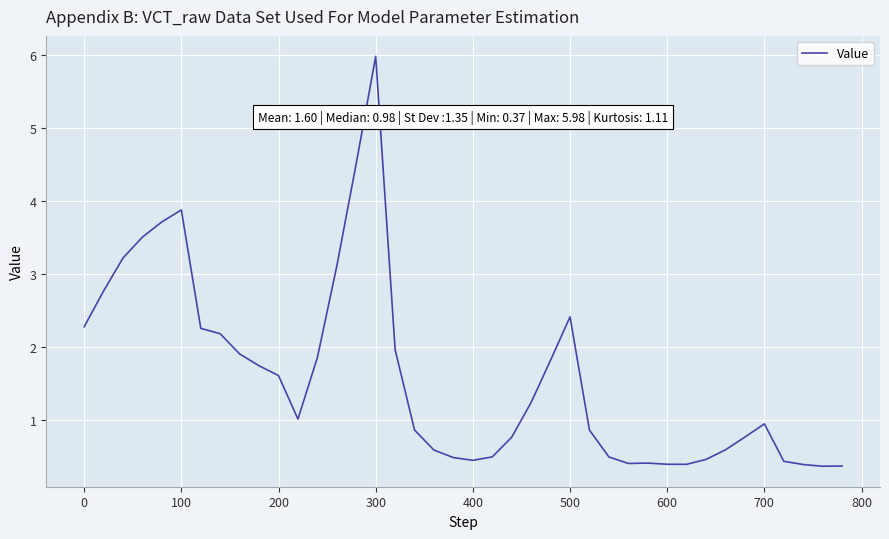

What is the minimum value shown in the chart?

0.4